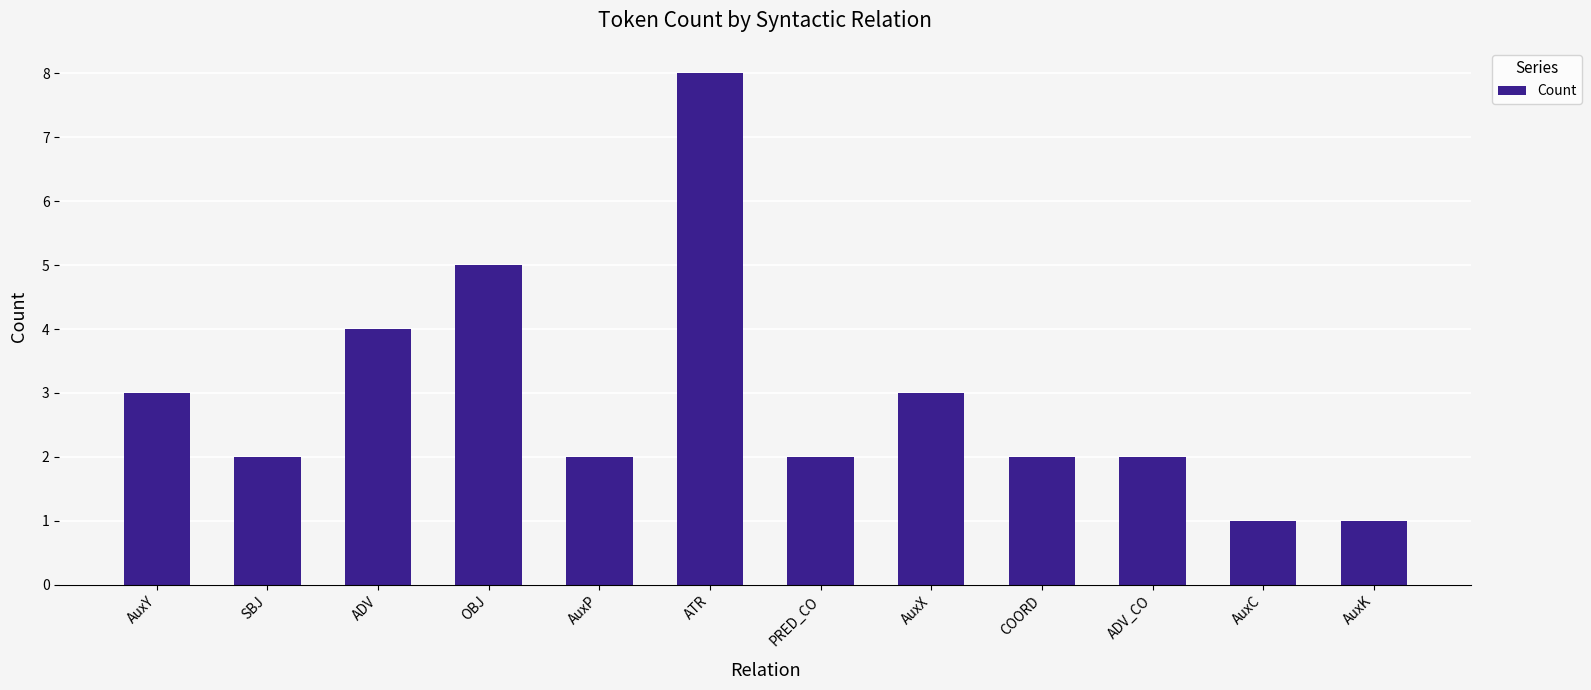

What is the sum of all values?

35